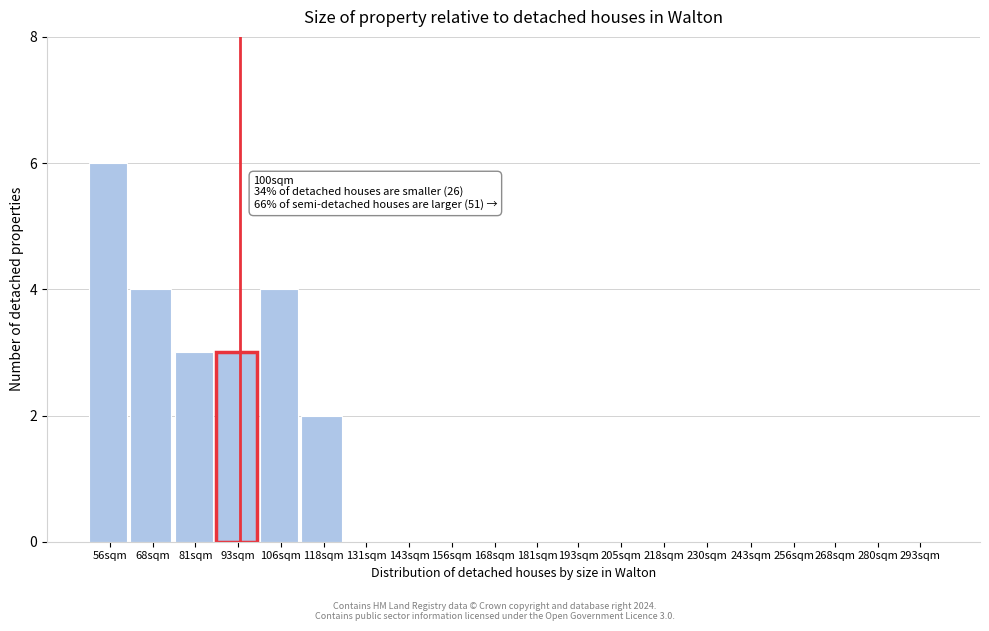

Reading left to right, list all the values displayed in this chart.

56sqm=6	68sqm=4	81sqm=3	93sqm=3	106sqm=4	118sqm=2	131sqm=0	143sqm=0	156sqm=0	168sqm=0	181sqm=0	193sqm=0	205sqm=0	218sqm=0	230sqm=0	243sqm=0	256sqm=0	268sqm=0	280sqm=0	293sqm=0